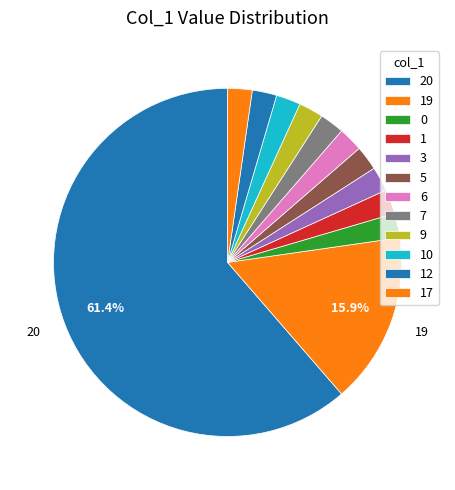

How many slices are in this pie chart?

12